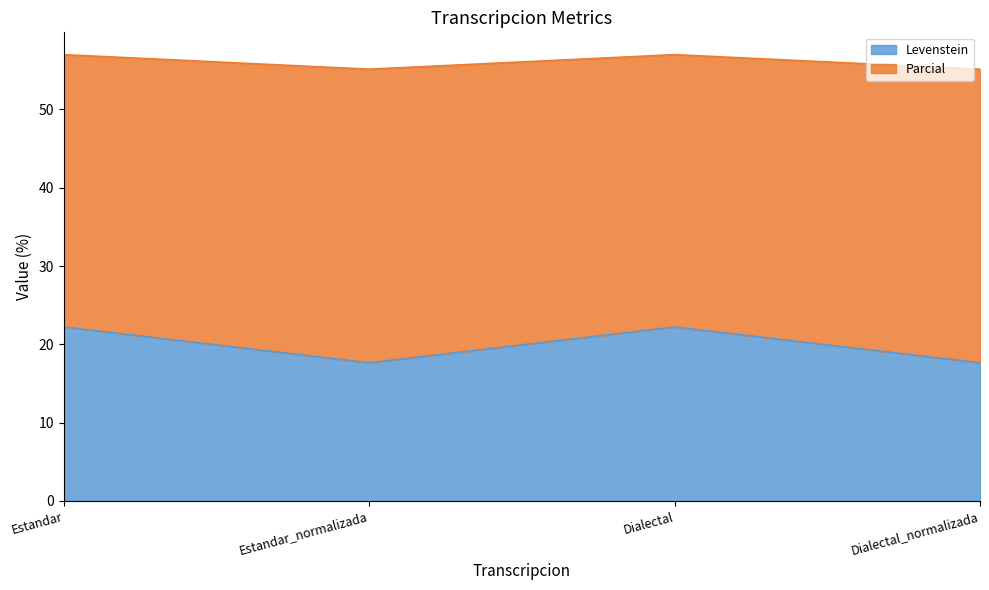

The Parcial series shows 26.6 at Dialectal_normalizada. True or false?

False